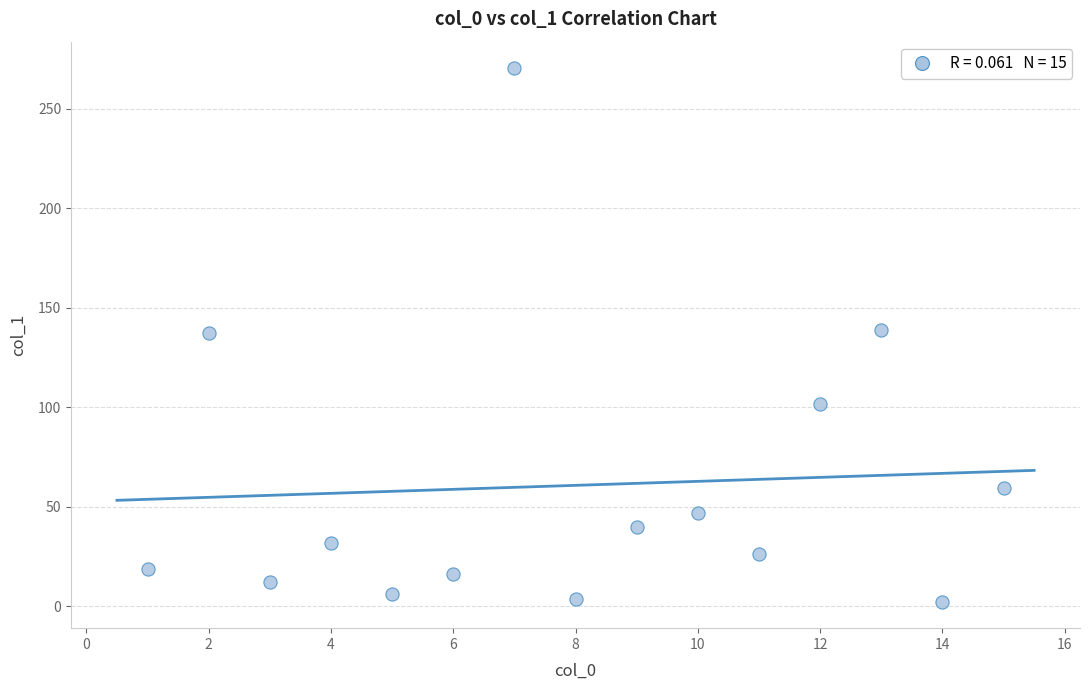

What is the range of X values (max minus min)?

14.0